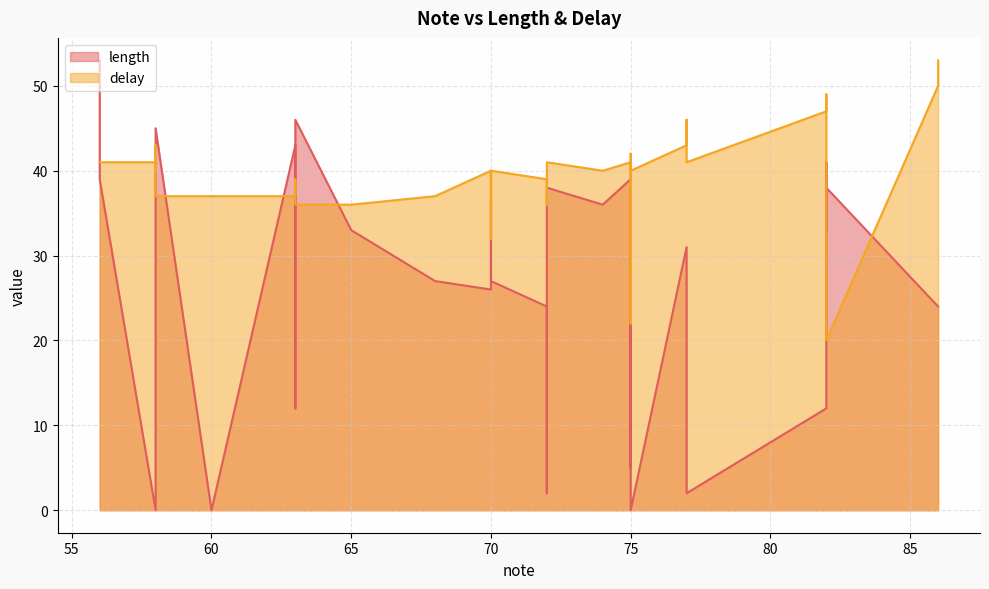

Reading right to left, list all the values displayed in this chart.

length: 63=46	75=0	82=38	82=33	65=33	74=36	86=24	70=27	58=45	77=2	75=36	70=36	60=0	70=34	72=38	68=27	56=39	63=39	75=38	72=2	70=33	72=24	63=12	56=53	75=15	75=35	82=41	77=7	75=5	77=31	70=28	63=43	75=39	82=12	70=26	58=3	58=2	86=24	70=26	58=0
delay: 63=36	75=40	82=20	82=46	65=36	74=40	86=53	70=40	58=37	77=41	75=40	70=32	60=37	70=36	72=41	68=37	56=41	63=39	75=42	72=36	70=38	72=39	63=38	56=41	75=39	75=22	82=49	77=46	75=40	77=43	70=40	63=37	75=41	82=47	70=36	58=43	58=40	86=50	70=40	58=41